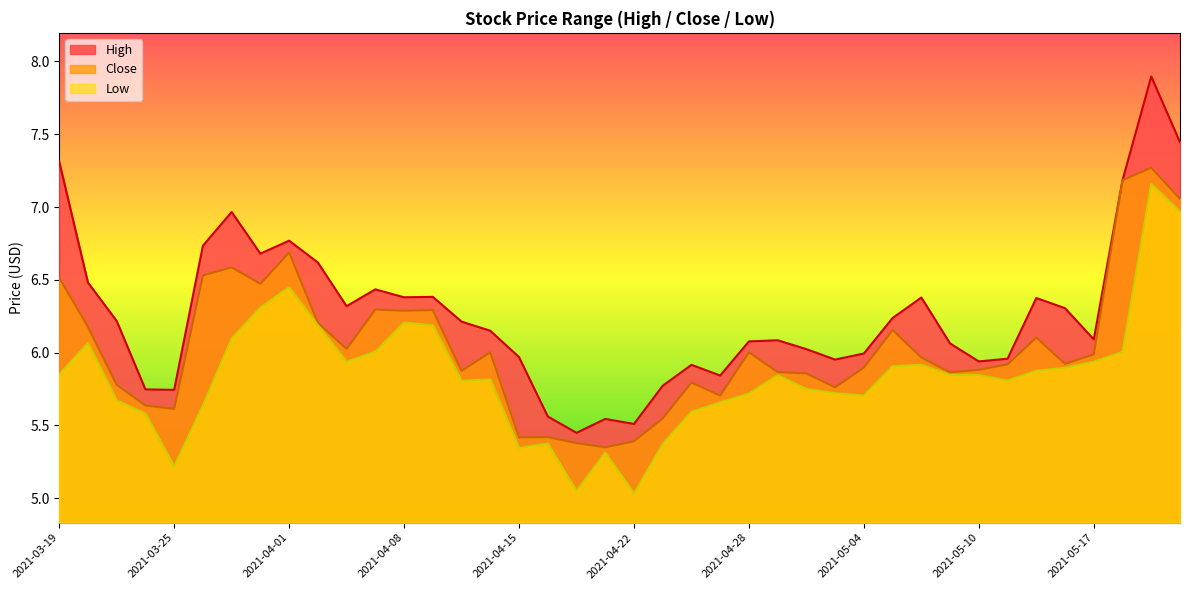

True or false: Close and Low intersect in this chart.

False